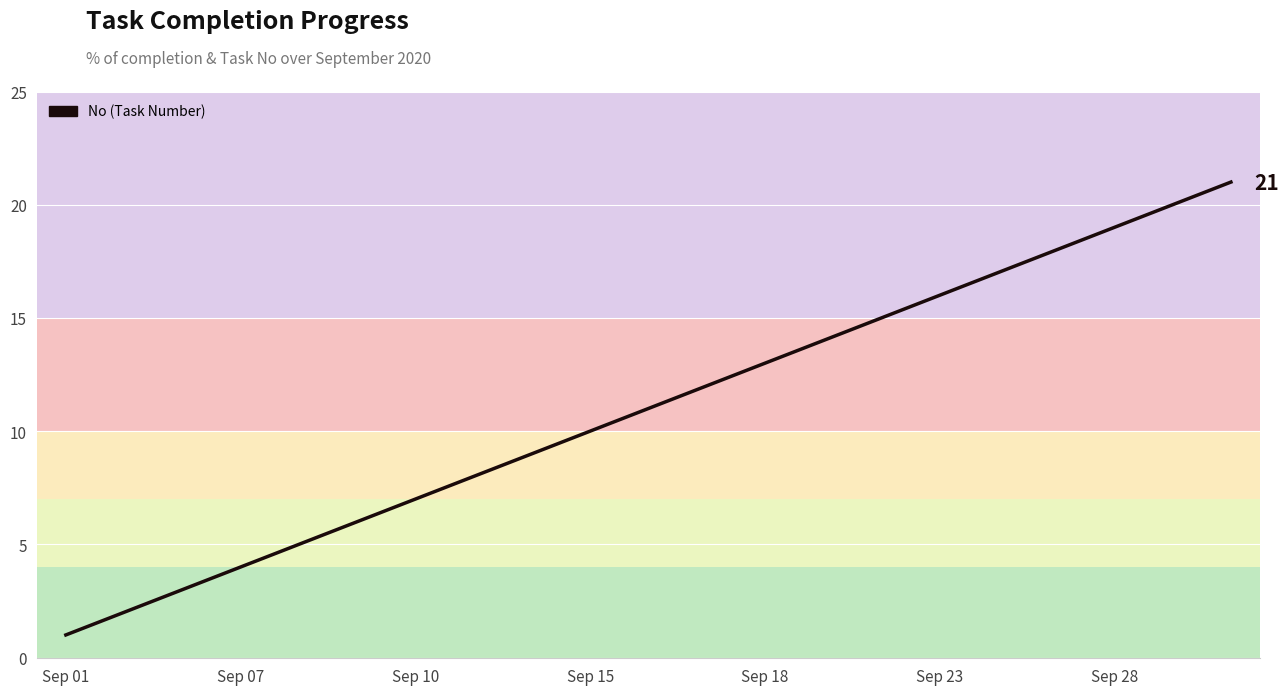

What is the greatest value displayed?

21